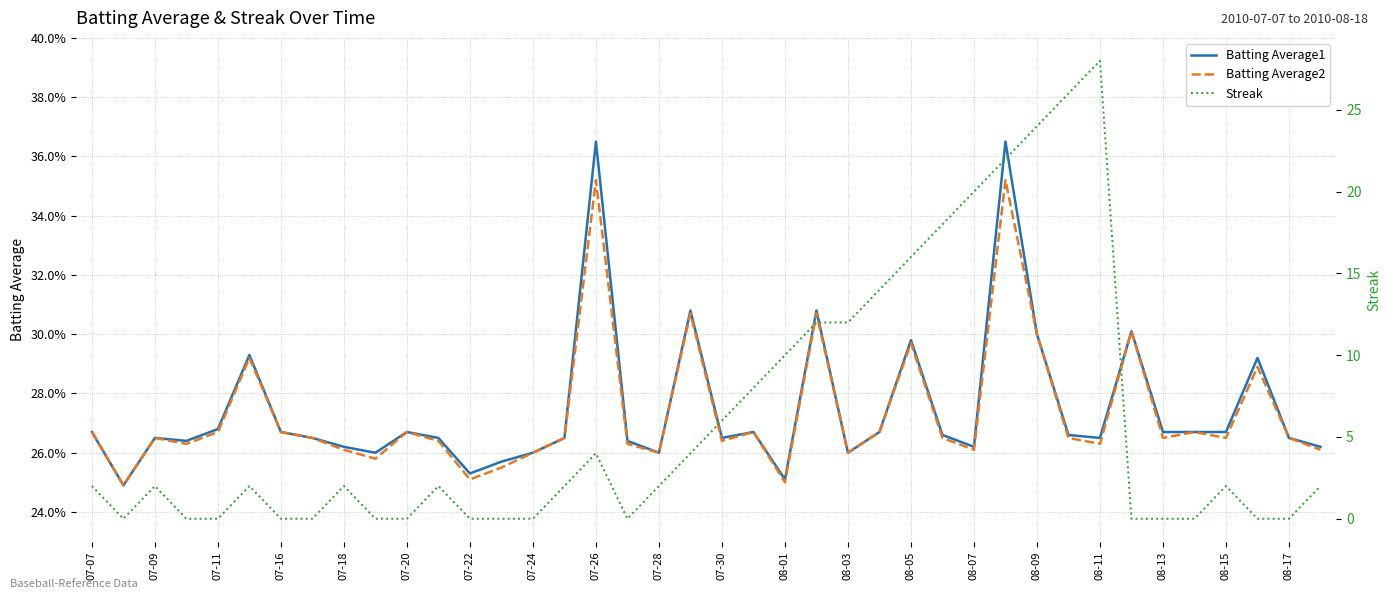

After their last crossing, which series has the higher values: Batting Average2 or Streak?

Streak